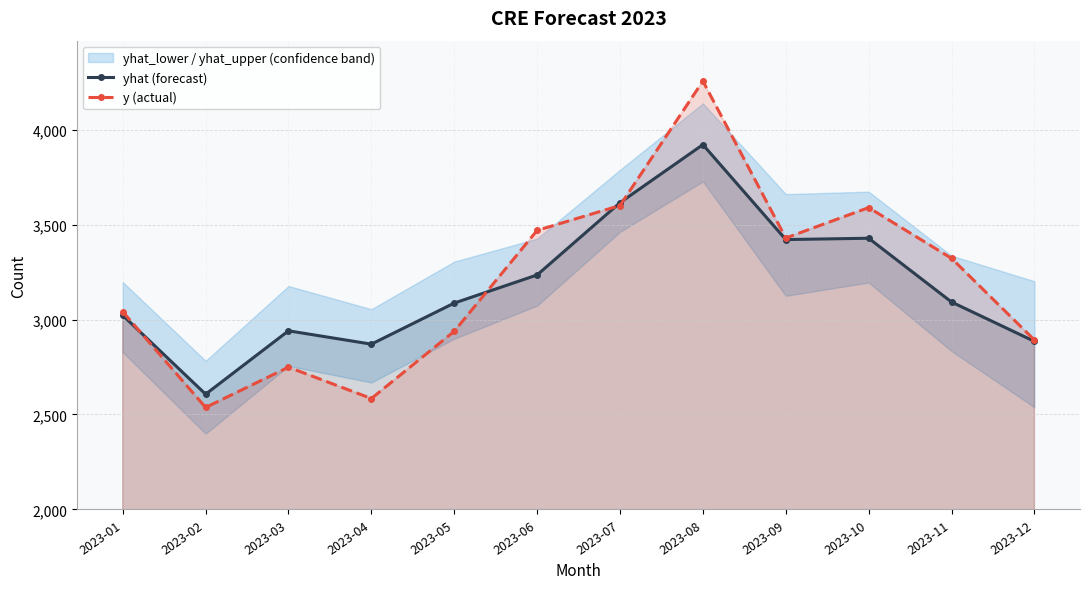

What is the difference between the yhat (forecast) values at 2023-02 and 2023-03?

333.6